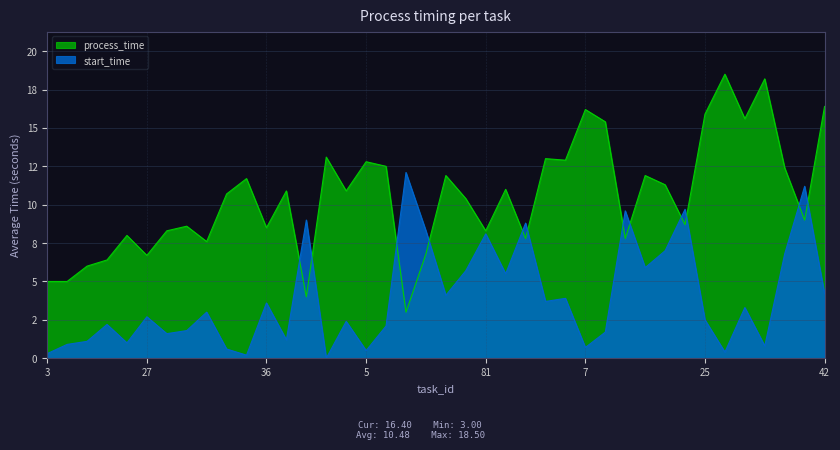

Count the number of categories in the chart.

40